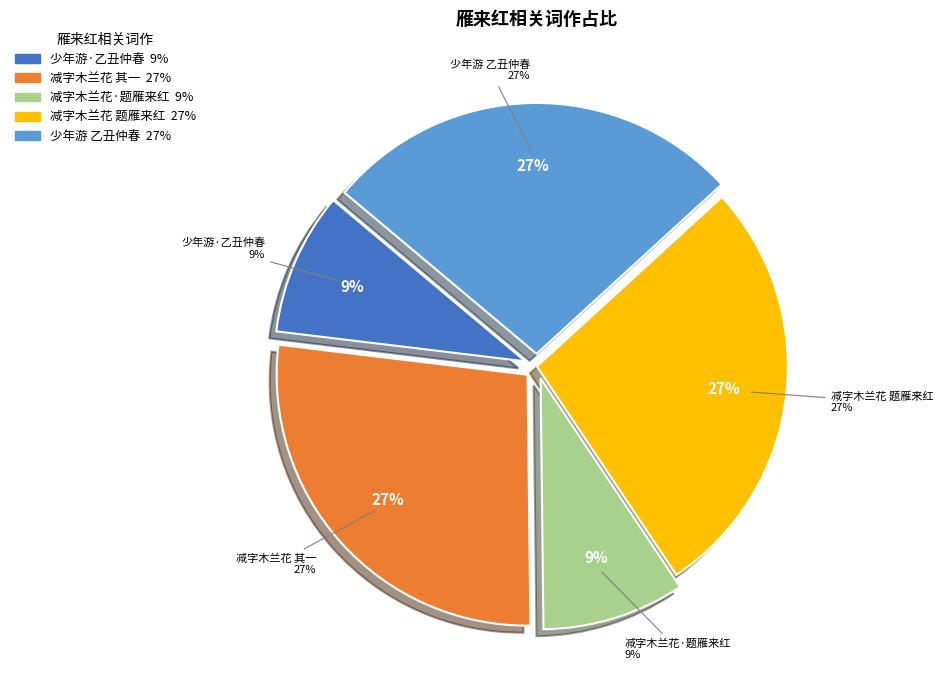

What is the ratio of the value at 减字木兰花 其一 题雁来红，檃栝黄太冲赋 to the value at 减字木兰花 题雁来红，檃栝黄太冲赋?

1.0